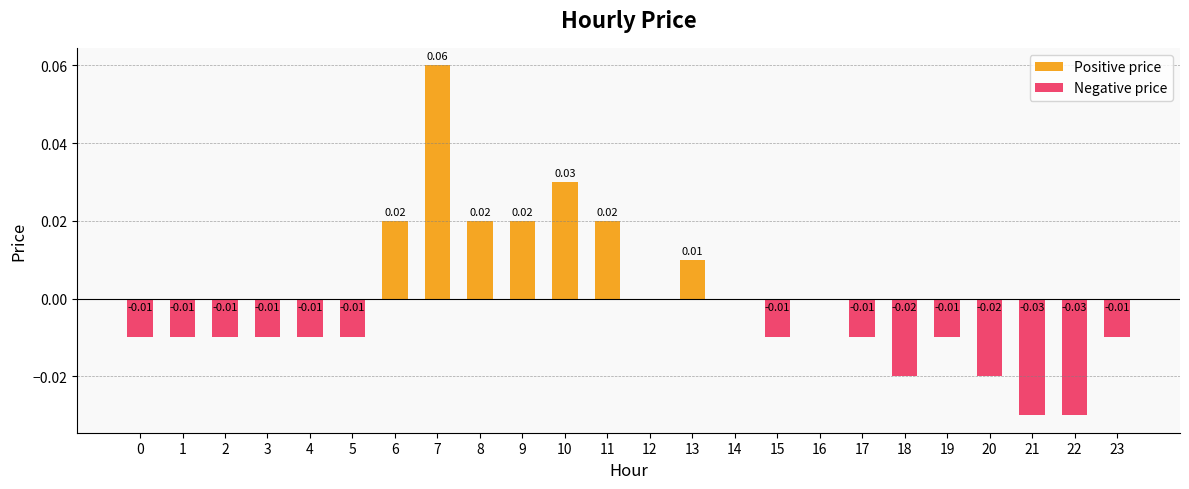

Is it true that Negative price equals 0.0 at 9?

True